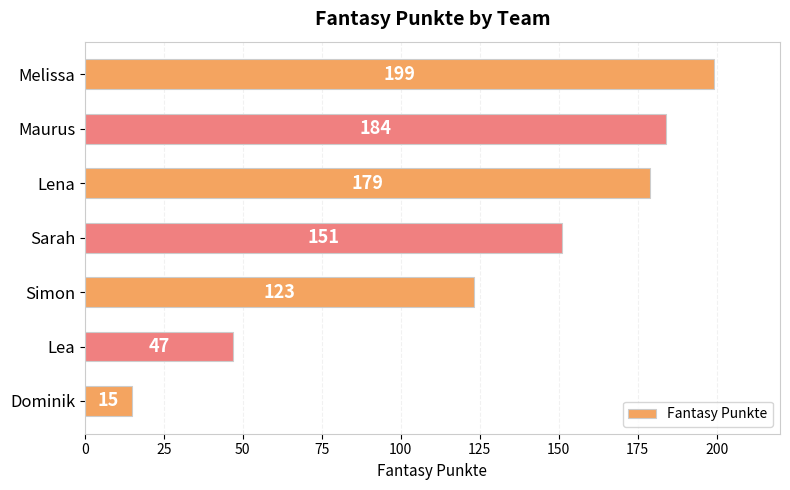

Is it true that the value at Melissa is 110?

False